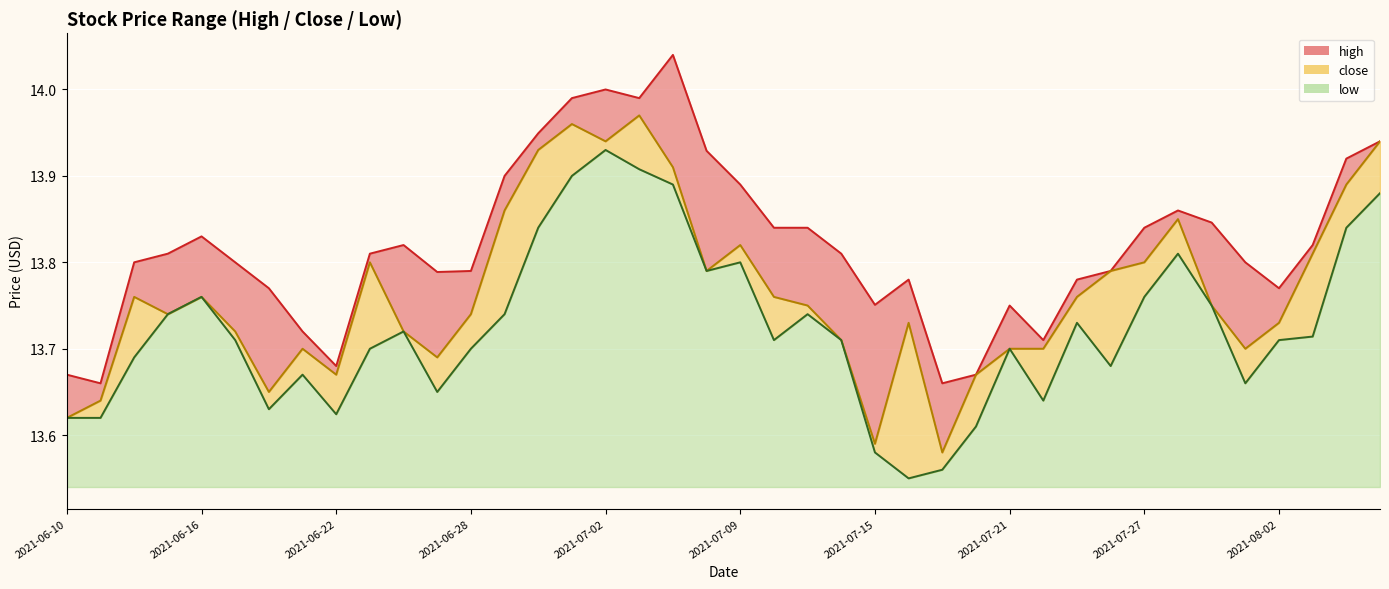

At which category is the sum across all series the highest?

2021-07-02